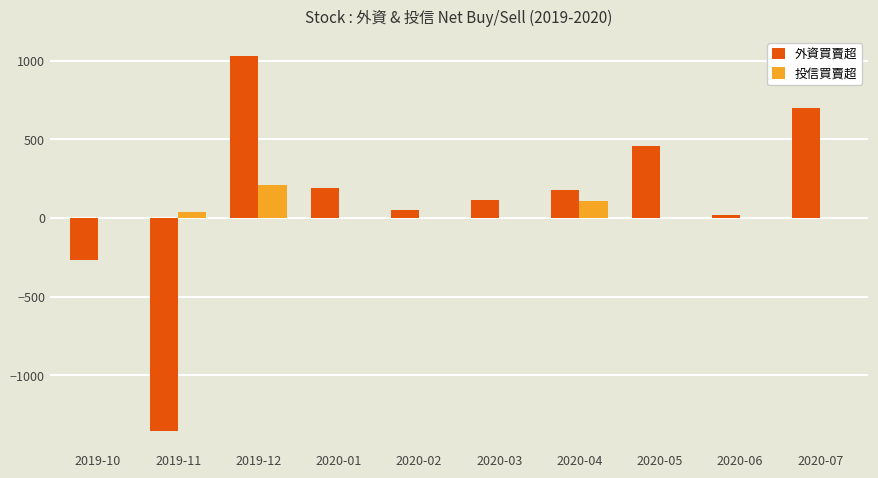

How many groups of bars are there?

10